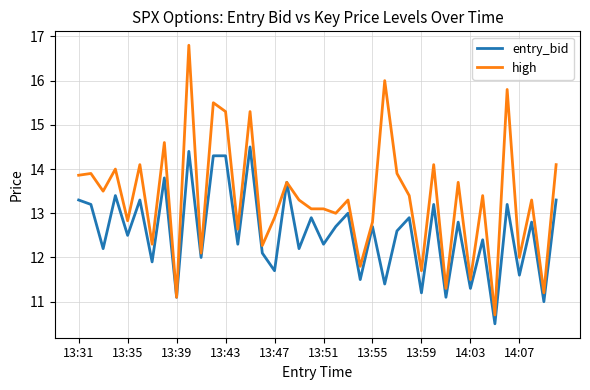

Which series has the largest total across all categories?

high